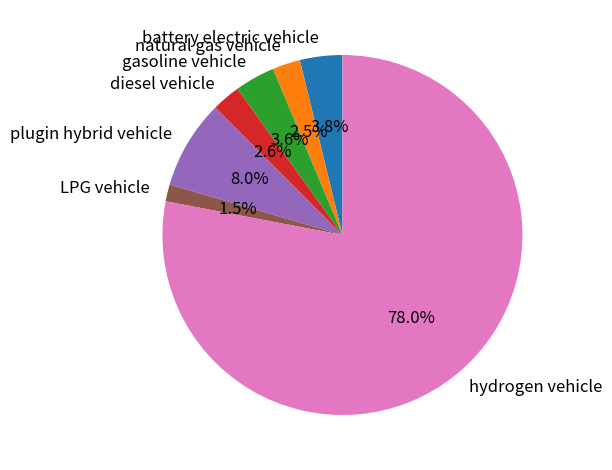

How many slices are in this pie chart?

7